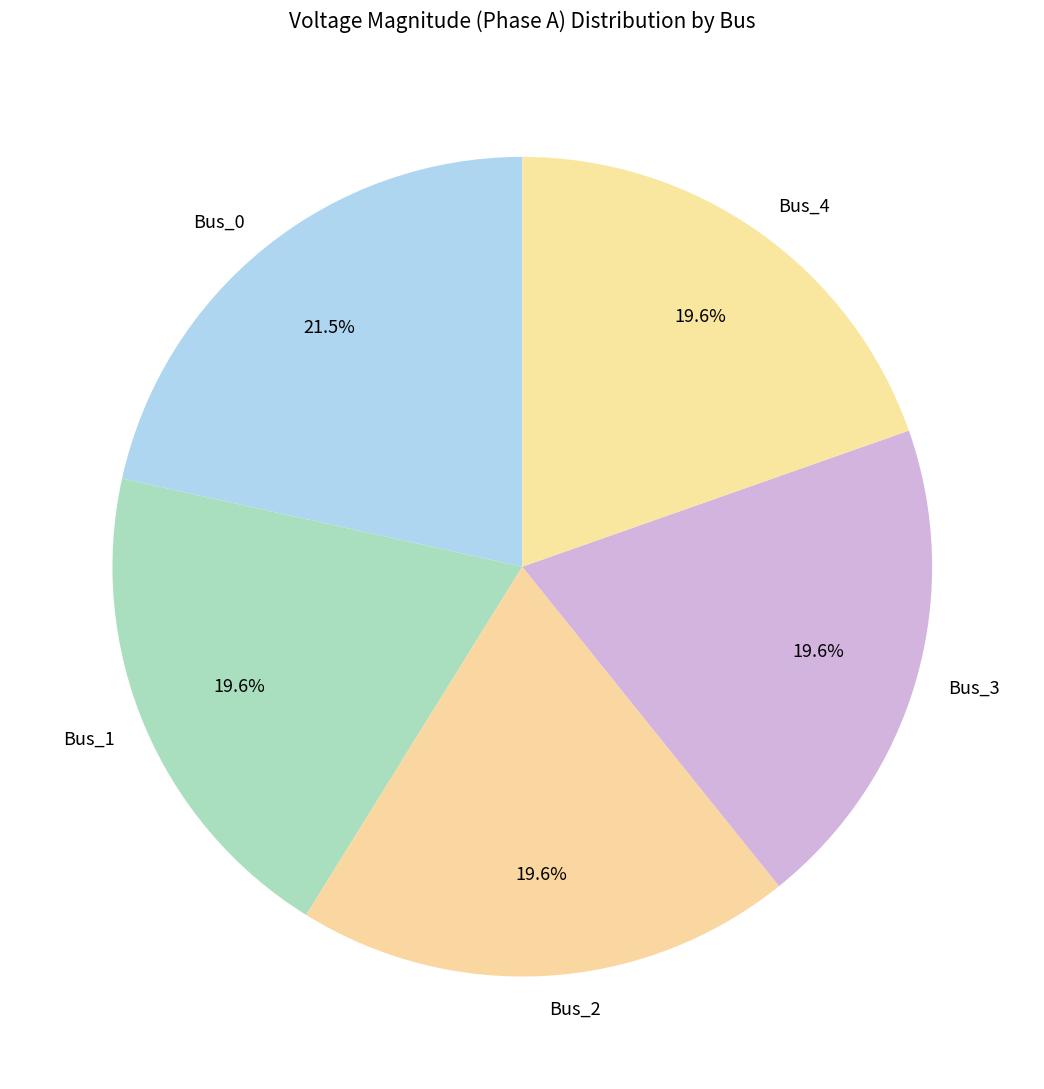

How much of the chart is everything except Bus_2?

80.4%